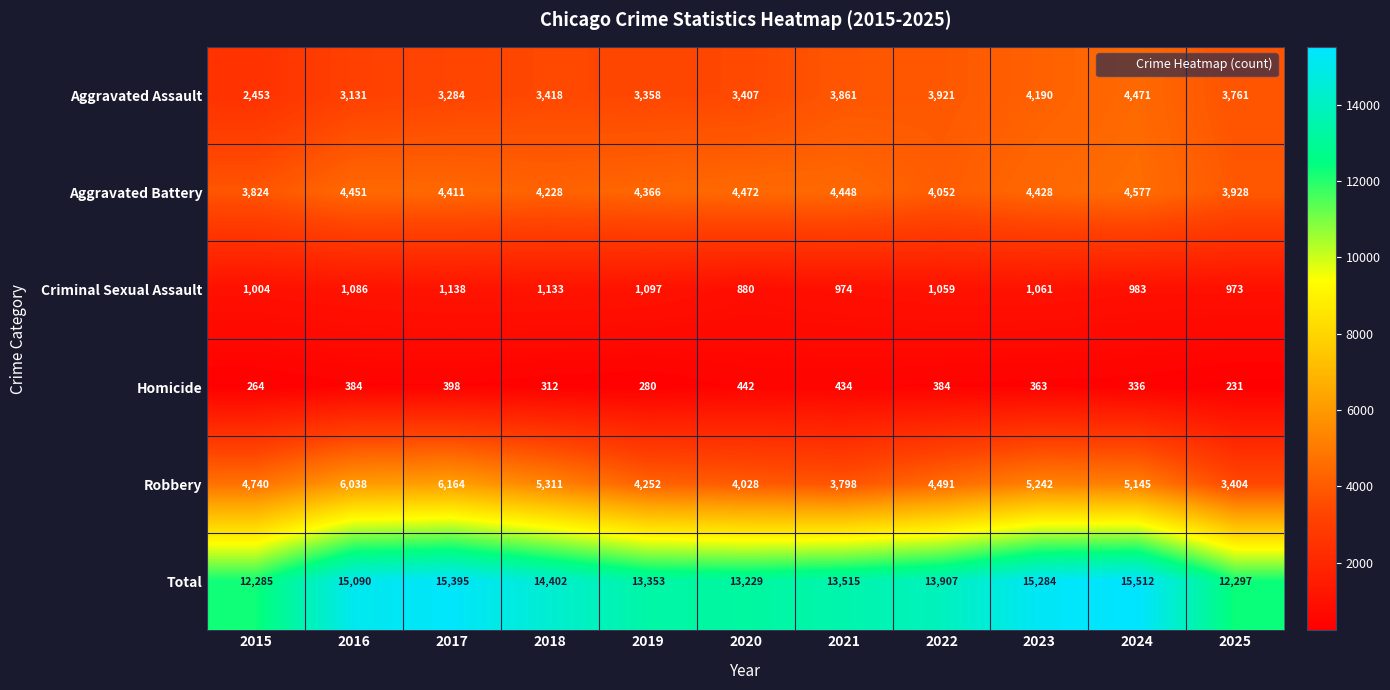

What value does the Homicide series have at 2023, to the nearest 50?

350